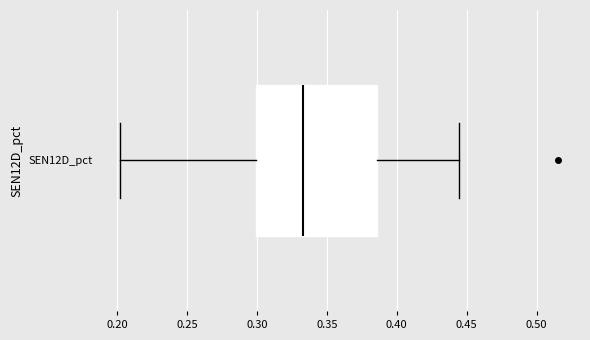

Where does the left whisker of the box for SEN12D_pct end on the x-axis? The values are not printed on the chart, so give them approximately, as read against the axis.

0.200